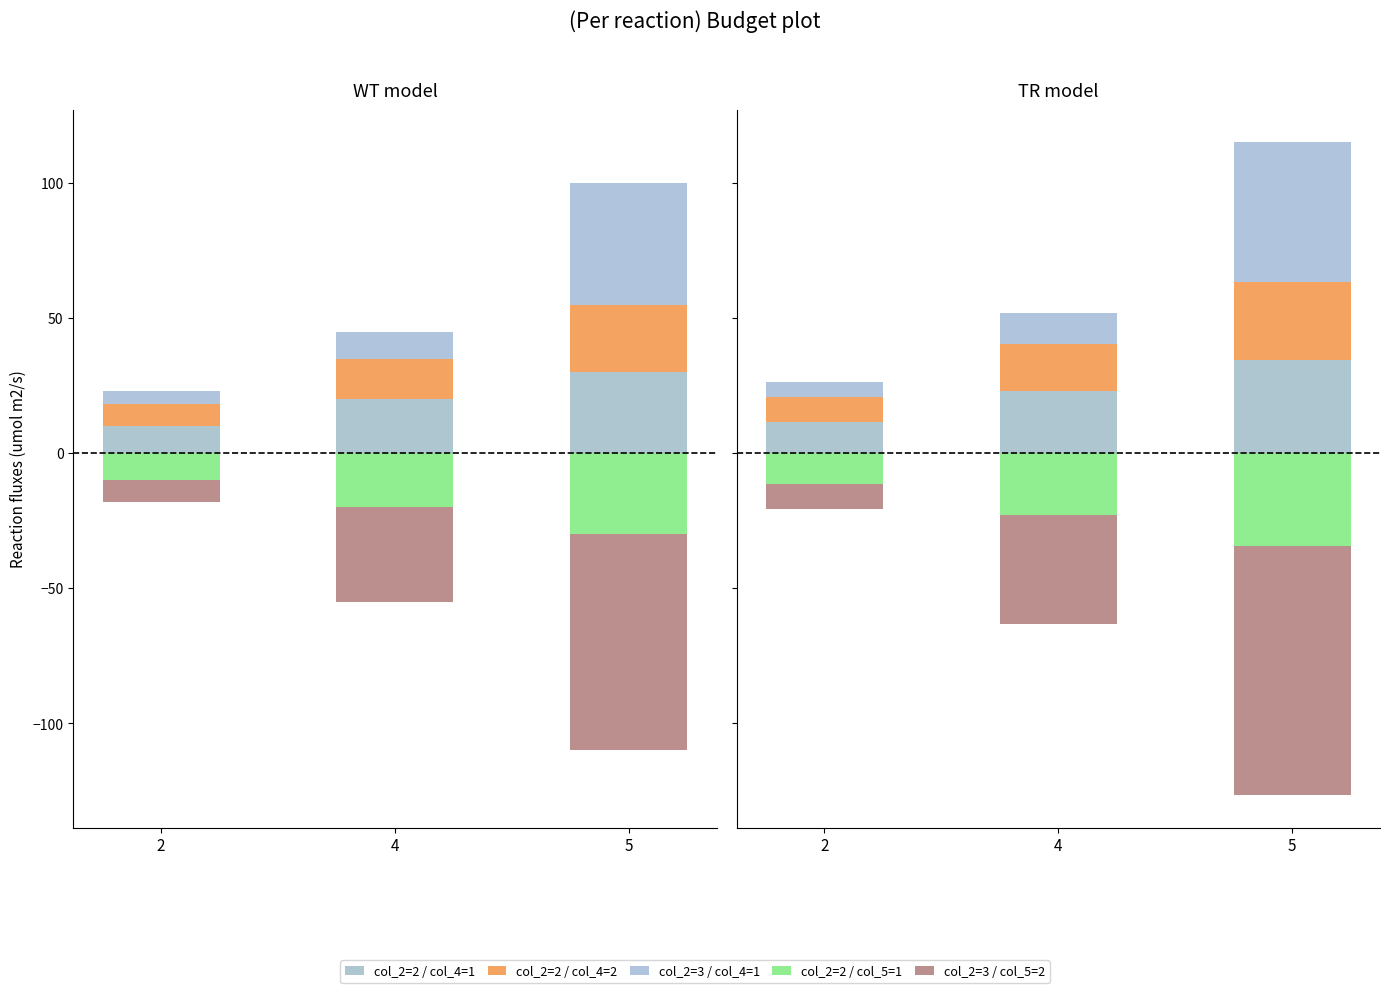

Which series changed the most between 4 and 5?

col_2=3 / col_5=2